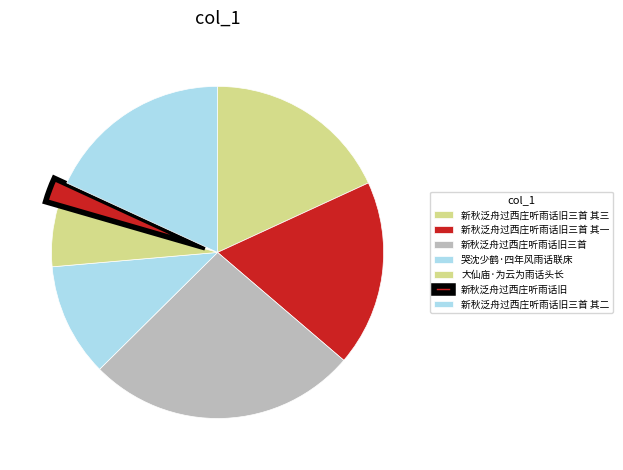

Which category has the biggest portion of the pie?

新秋泛舟过西庄听雨话旧三首